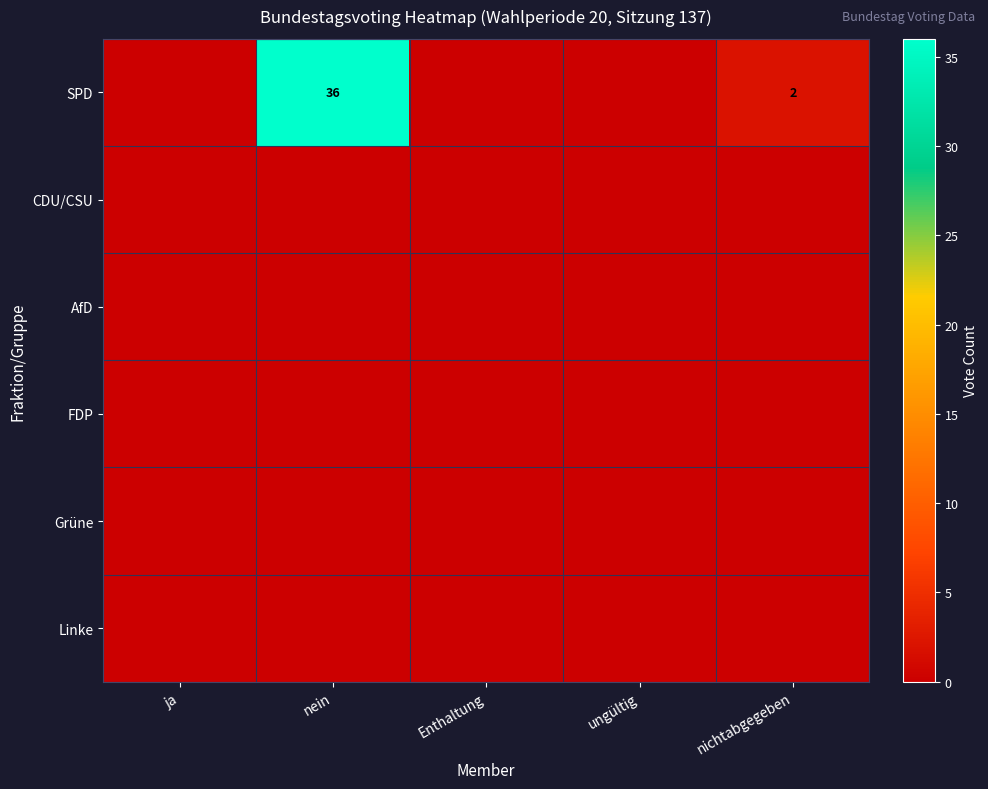

At which category does the chart reach its peak across all series?

nein